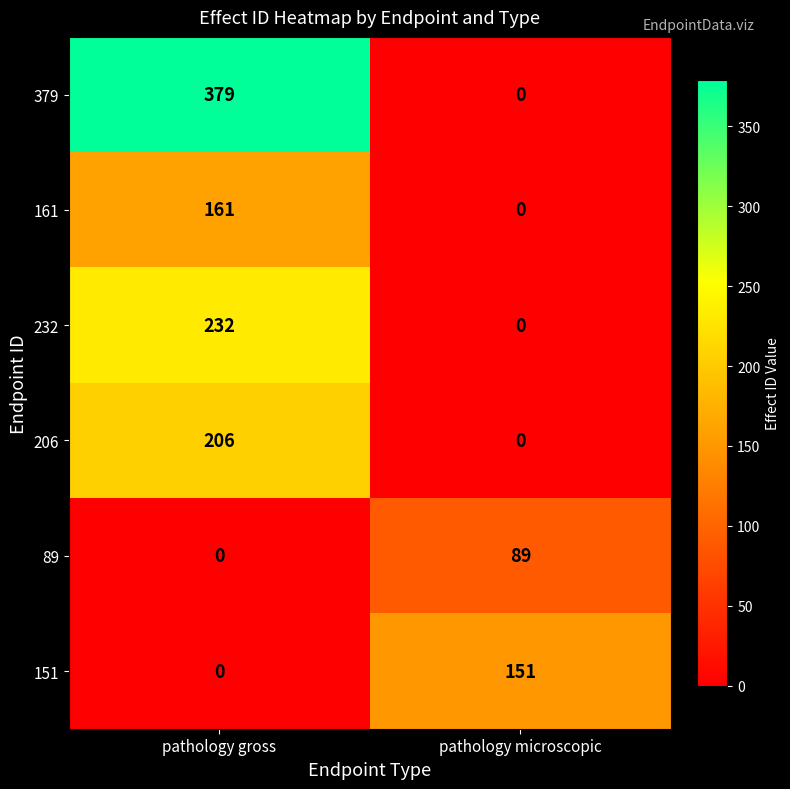

Reading right to left, extract all data points from this chart.

379: pathology microscopic=0	pathology gross=379
161: pathology microscopic=0	pathology gross=161
232: pathology microscopic=0	pathology gross=232
206: pathology microscopic=0	pathology gross=206
89: pathology microscopic=89	pathology gross=0
151: pathology microscopic=151	pathology gross=0